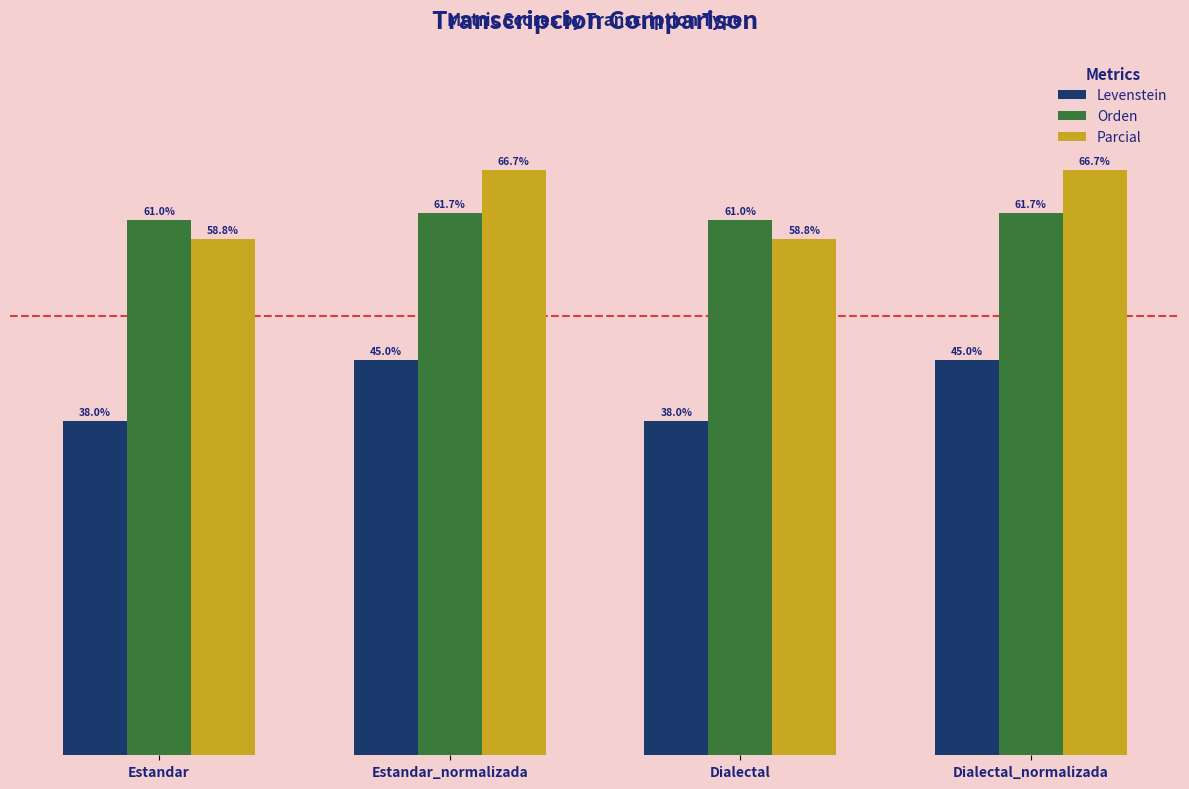

Rank the series by their maximum value, from lowest to highest.

Levenstein, Orden, Parcial